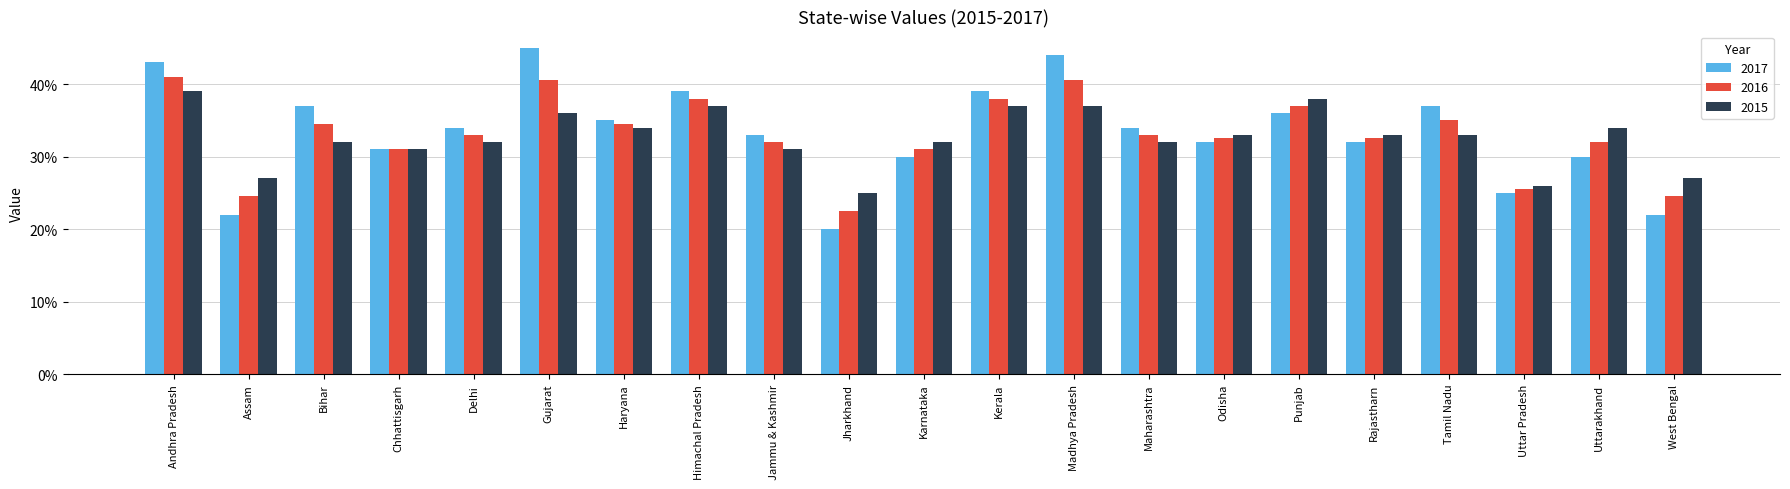

The 2017 series shows 0.2 at Uttar Pradesh. True or false?

True